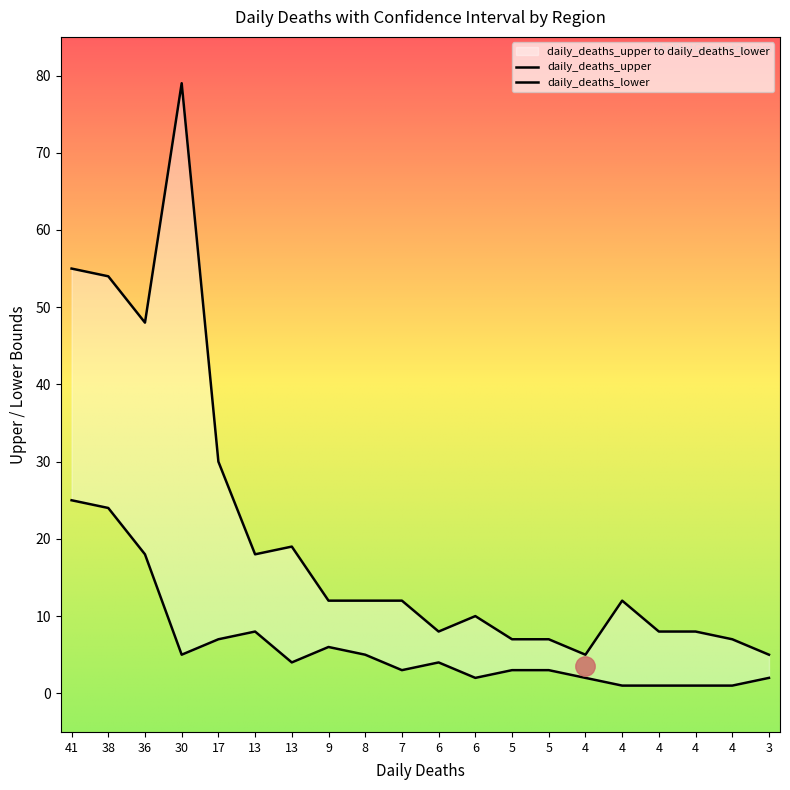

How many data points in daily_deaths_upper are above 12?

7